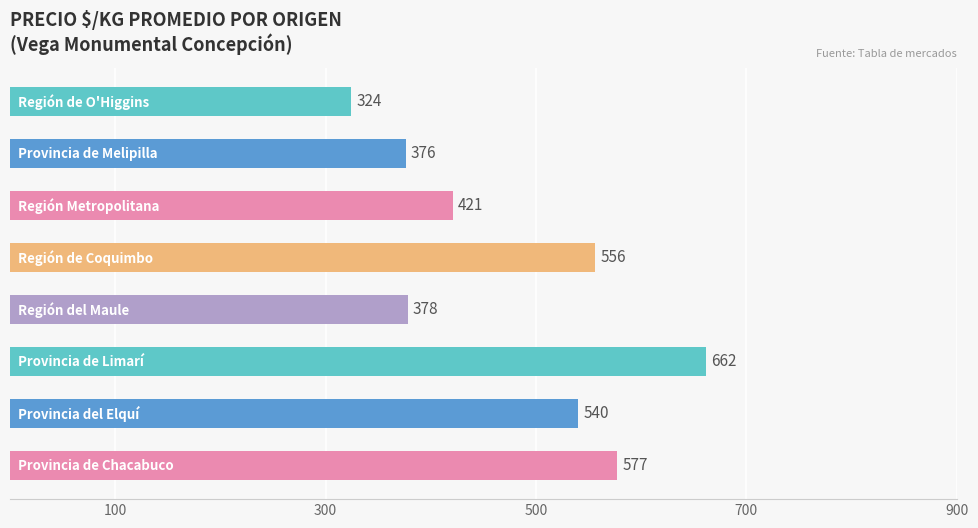

What is the difference between the second highest and second lowest values?

201